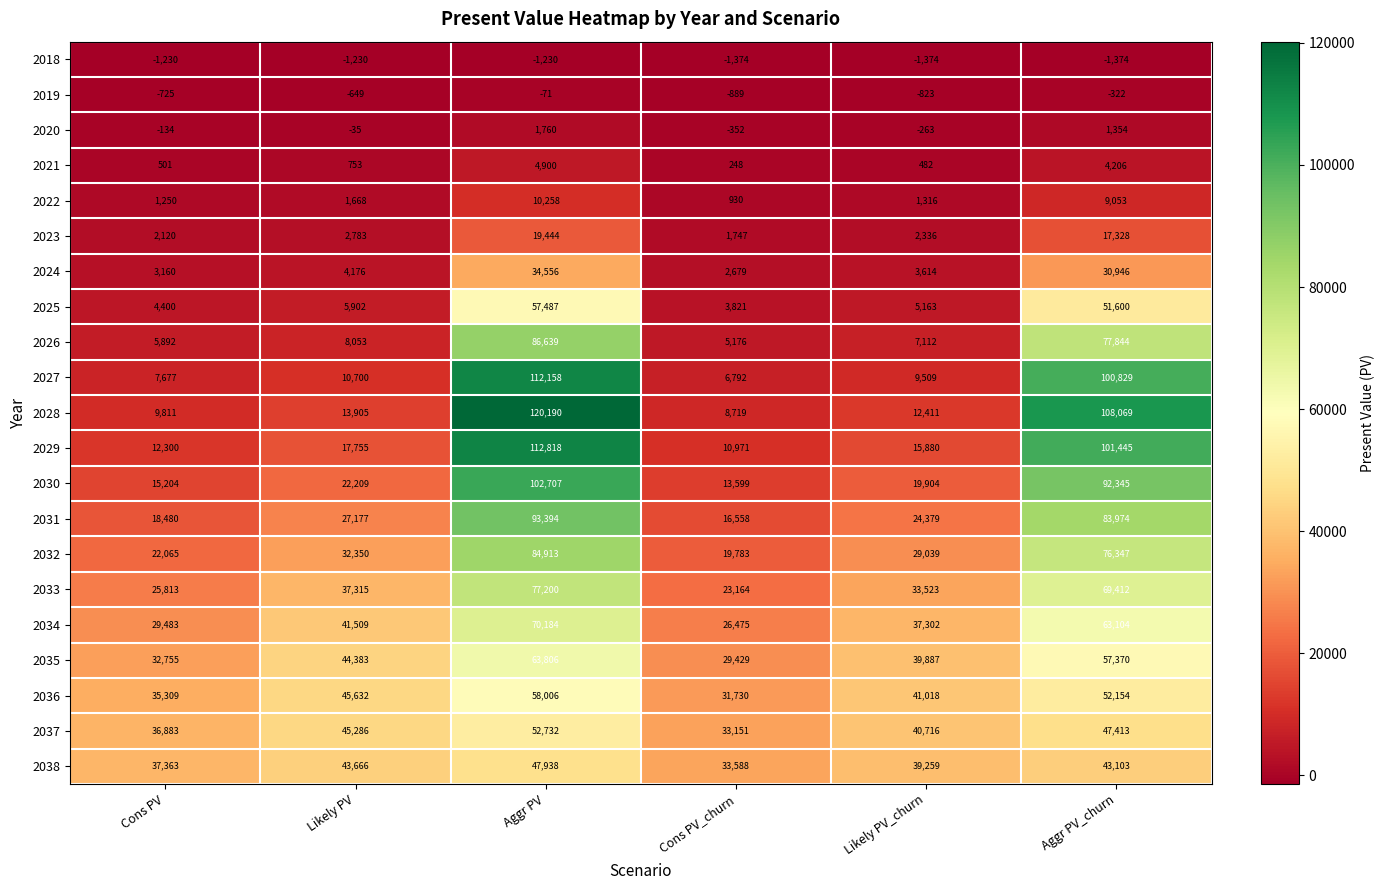

Read the 2028 value at Aggr PV_churn, to the nearest 50.

108050